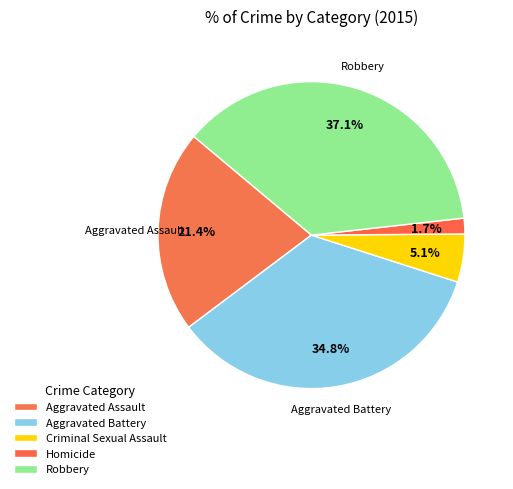

Is there any slice that represents more than half of the pie?

No